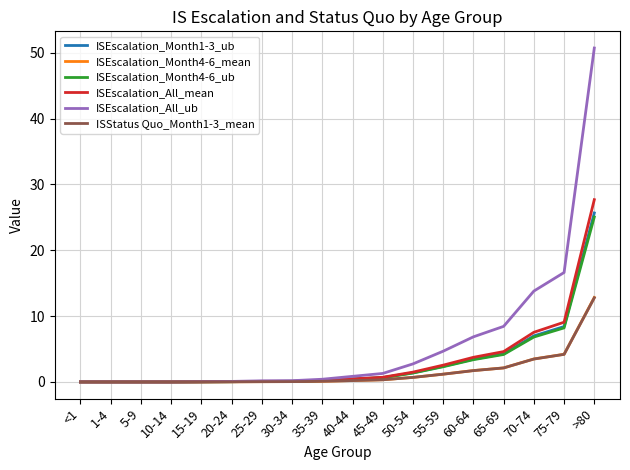

The ISEscalation_All_mean series shows 3.7 at 60-64. True or false?

True